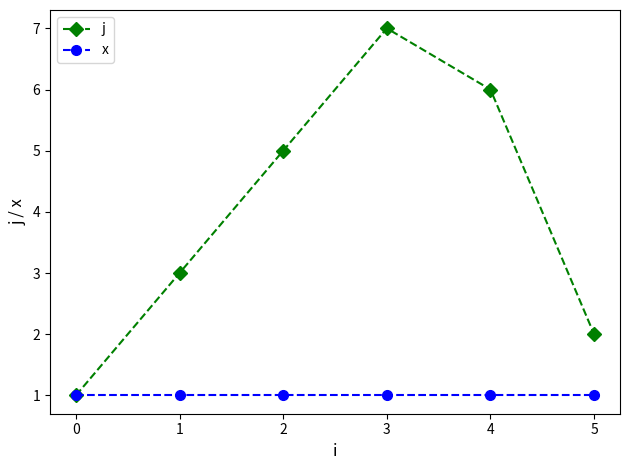

Which series has the largest total across all categories?

j